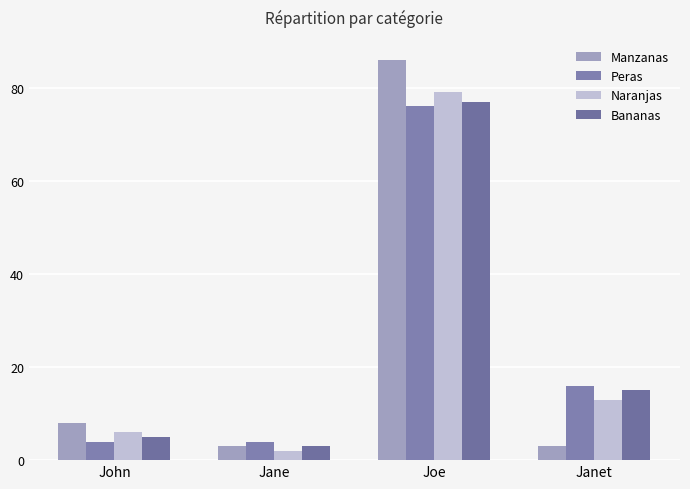

How many groups of bars are there?

4